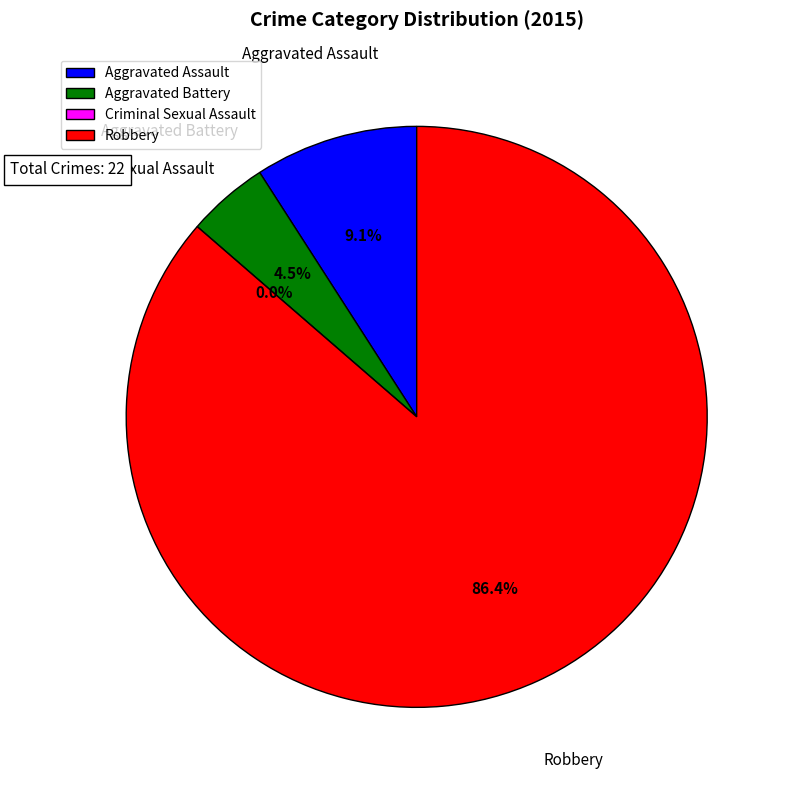

To the nearest percent, what is the difference between the largest and smallest slice percentages?

86%